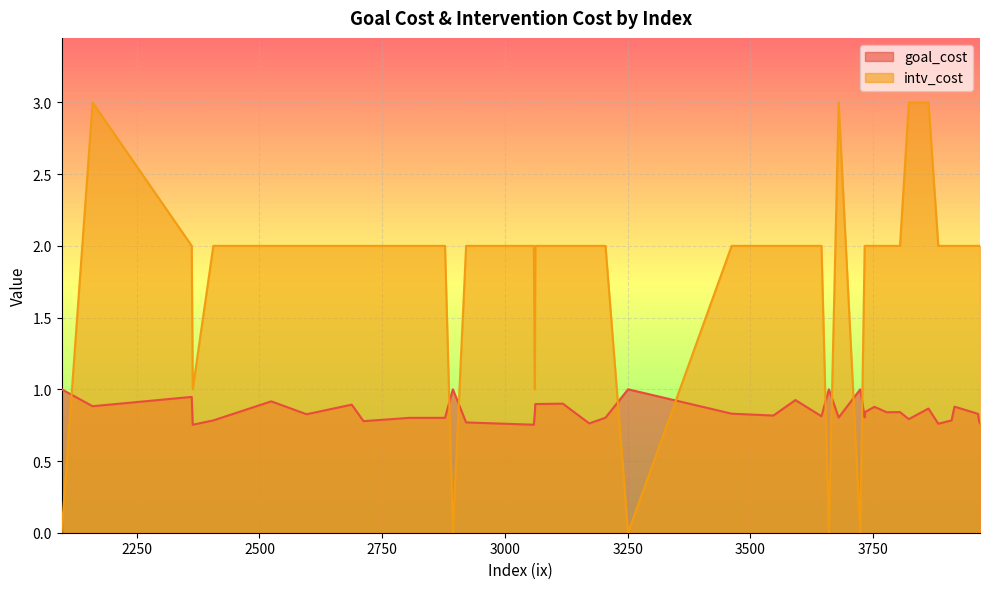

How many intersections are there between intv_cost and goal_cost?

9